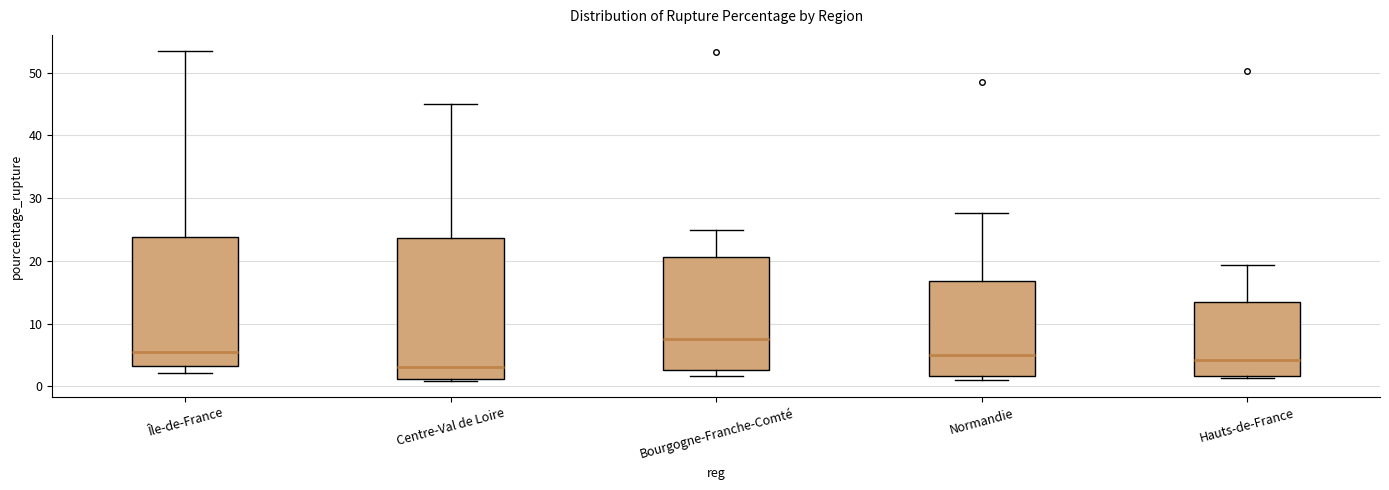

Reading left to right, transcribe this box plot: for each box, give where its median line is, the range the box spans, and where its two whiskers end, as read against the y-axis. The values are not printed on the chart, so give them approximately, as read against the axis.

Île-de-France: median 5, box 3 to 24, whiskers 2 to 53
Centre-Val de Loire: median 3, box 1 to 24, whiskers 1 to 45
Bourgogne-Franche-Comté: median 8, box 3 to 21, whiskers 2 to 25
Normandie: median 5, box 2 to 17, whiskers 1 to 28
Hauts-de-France: median 4, box 2 to 14, whiskers 1 to 19